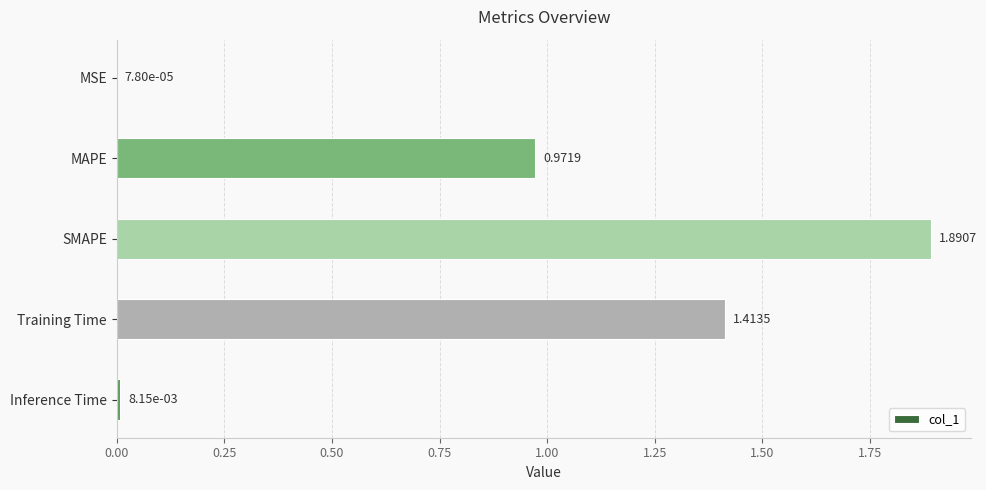

Where is the data nearest to the value 0?

MSE